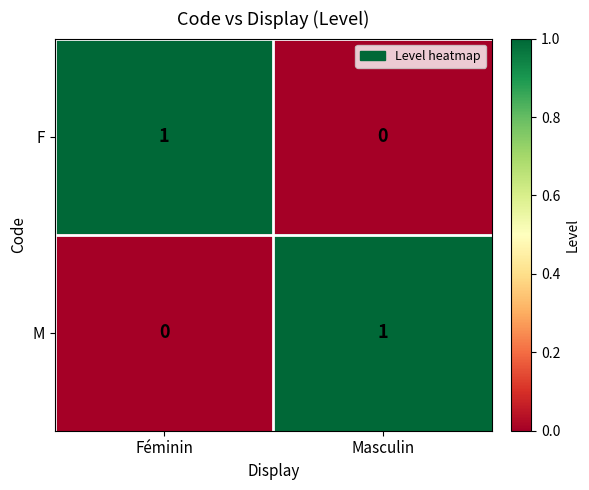

Which category has the lowest value in the F series?

Masculin